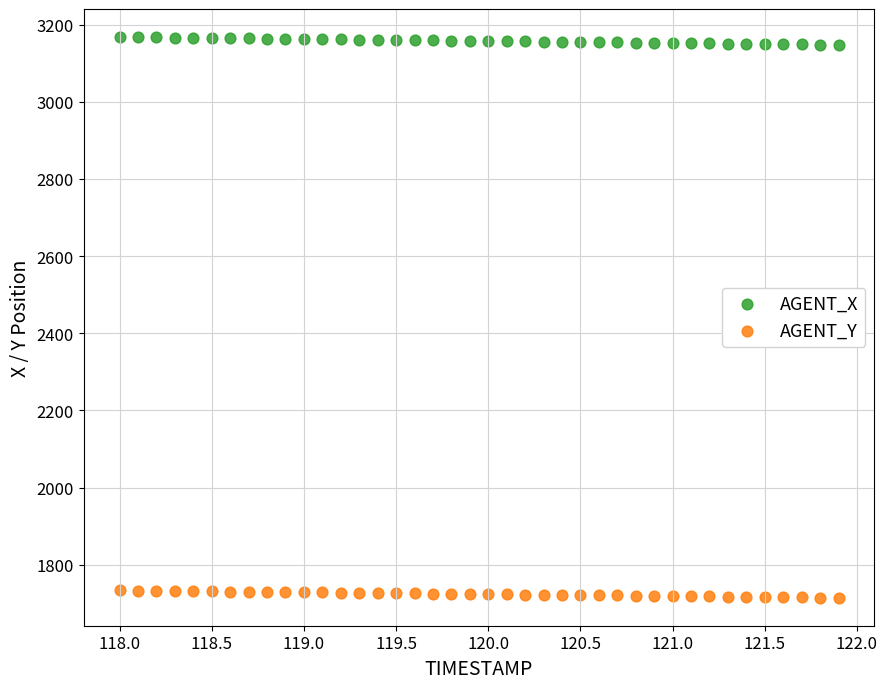

Across all data points, what is the range of Y values (max minus min)?

1453.2